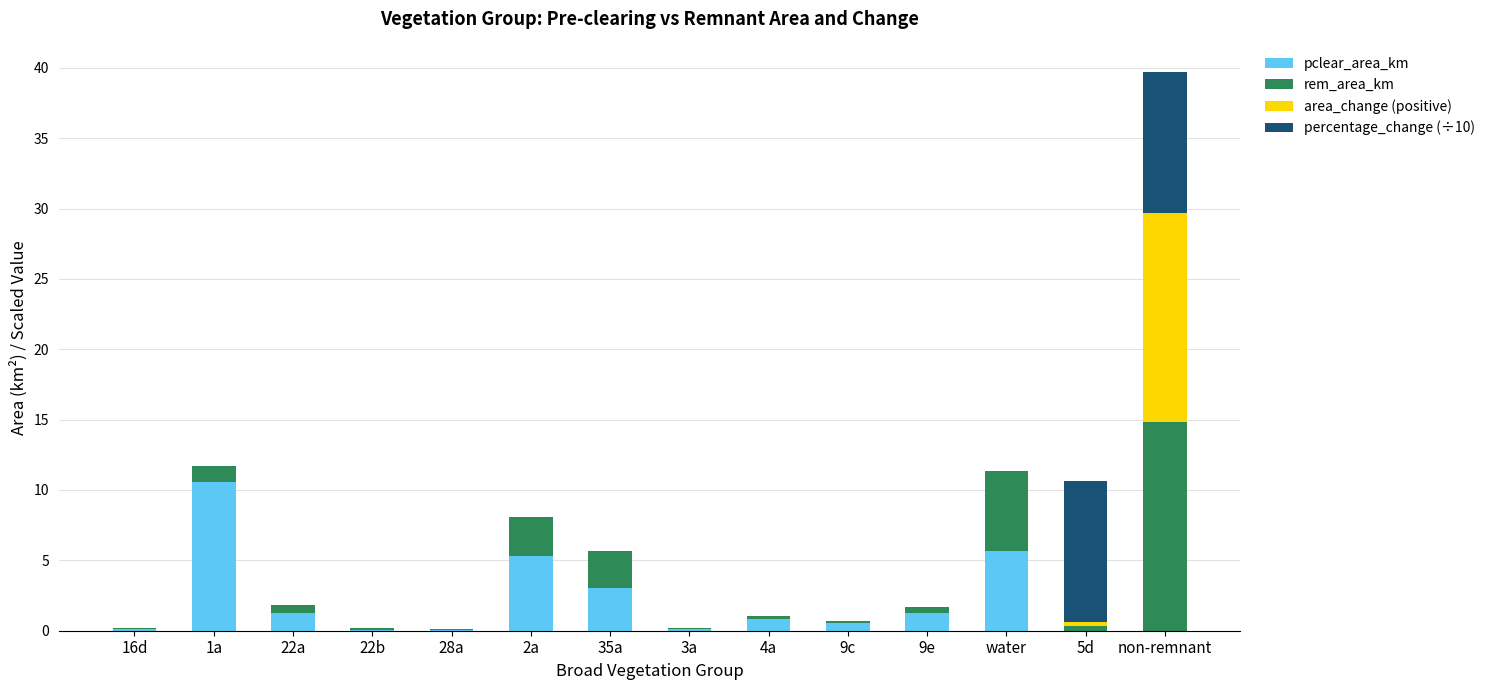

How many distinct data groups are displayed?

4